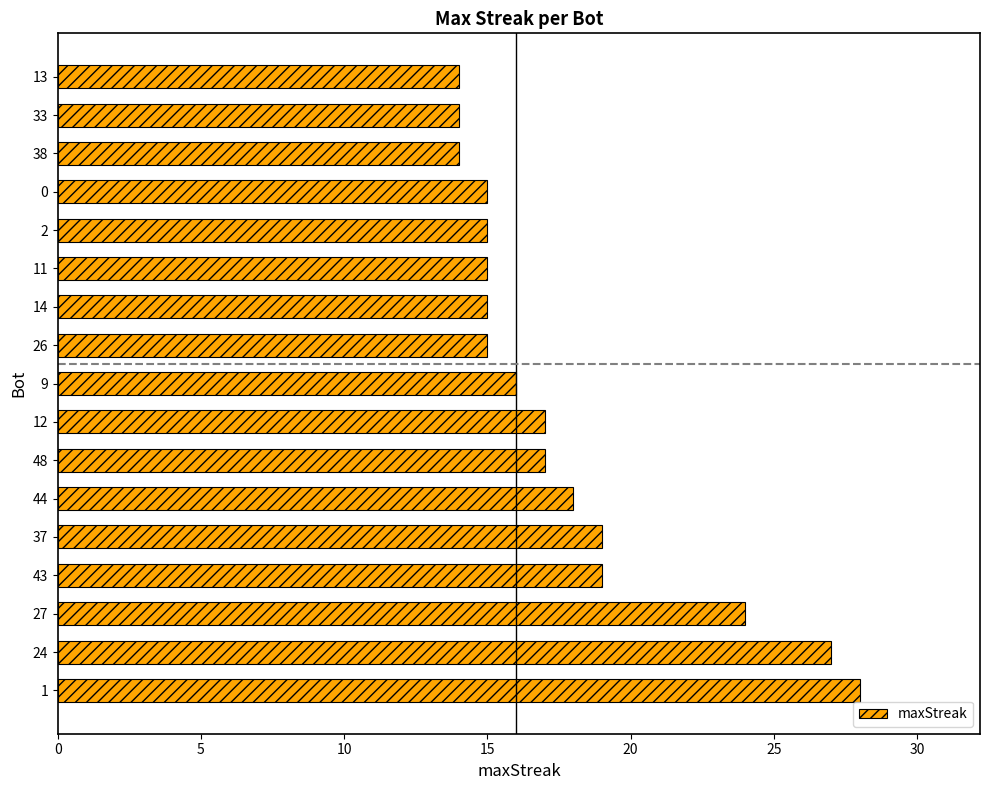

What is the approximate value at 0, to the nearest 5?

15